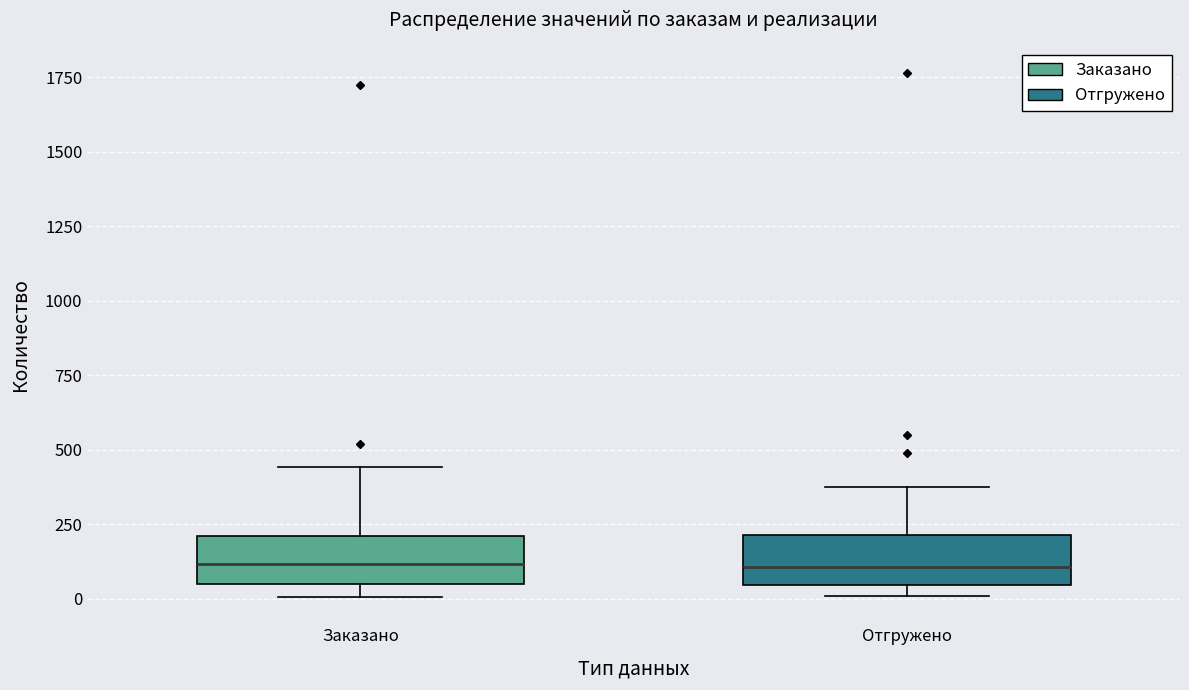

Reading left to right, read every box against the y-axis: the position of its median line, the range the box covers, and the ends of its whiskers. The values are not printed on the chart, so give them approximately, as read against the axis.

Заказано: median 100, box 50 to 200, whiskers 0 to 450
Отгружено: median 100, box 50 to 200, whiskers 0 to 400